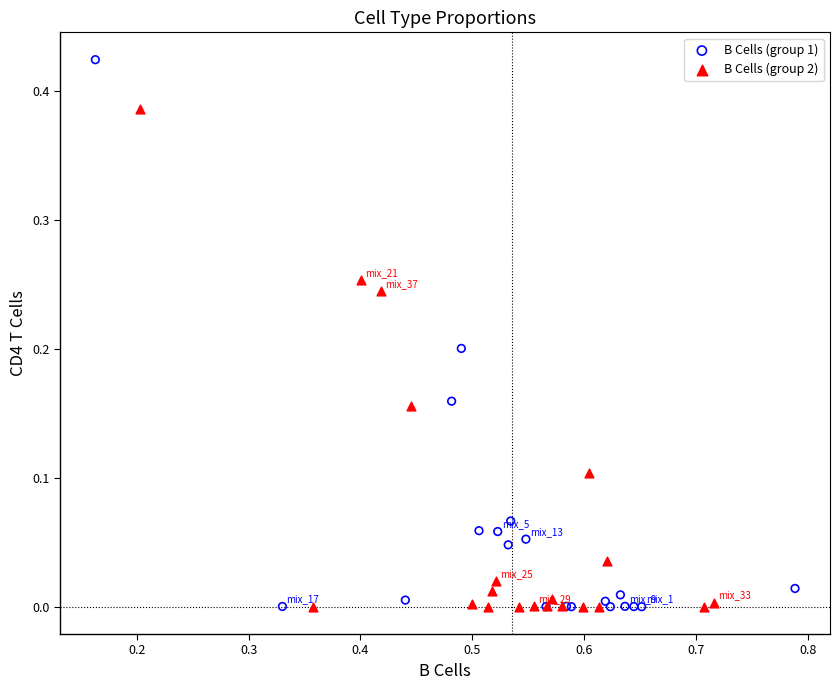

Which series reaches the maximum Y coordinate?

B Cells (group 1)